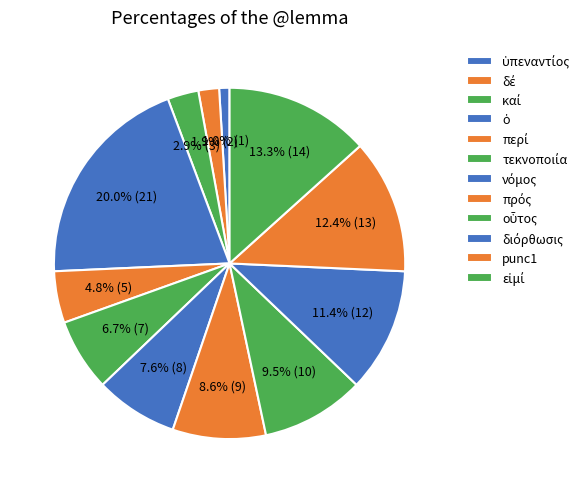

Count the number of slices in the pie.

12